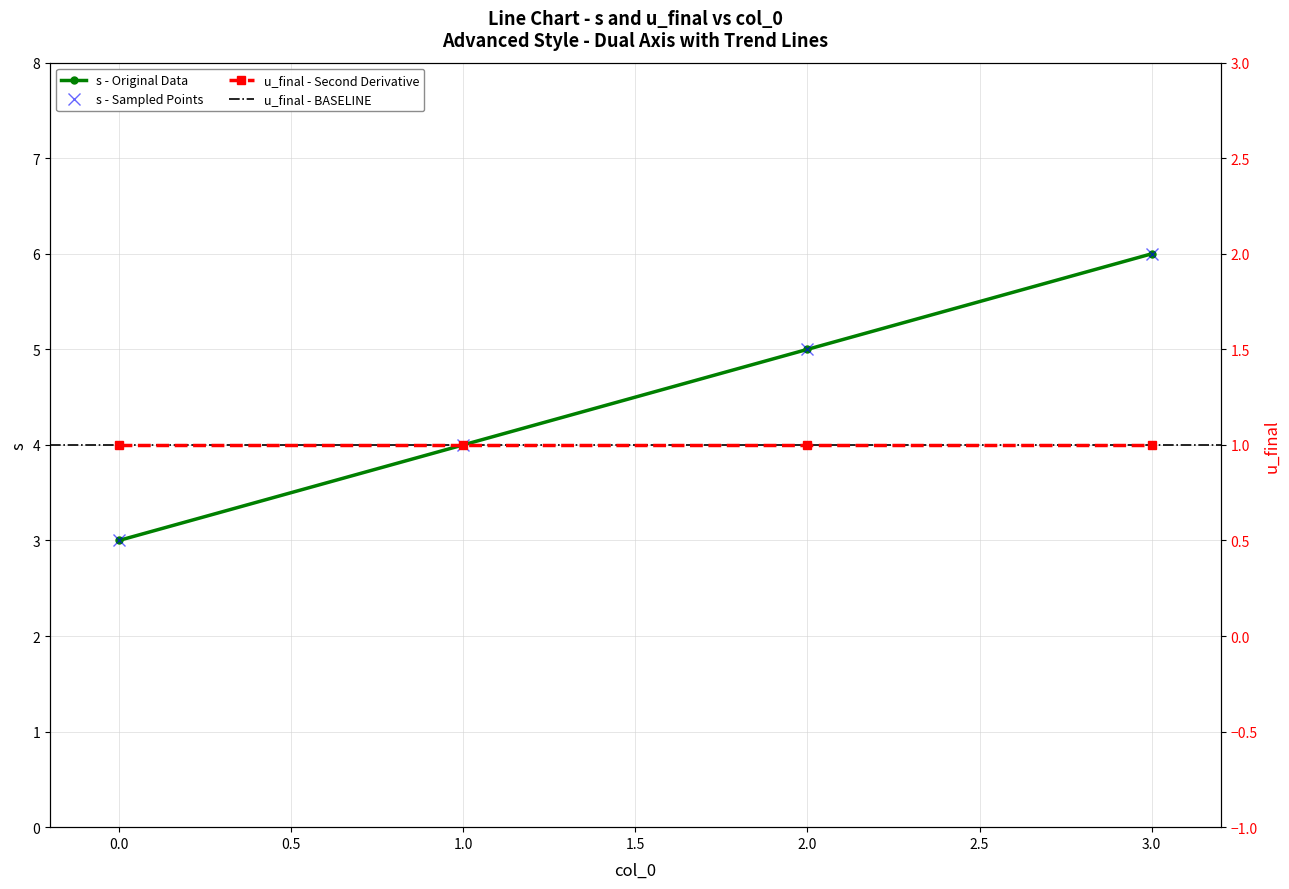

The value at 2 is 5. True or false?

True